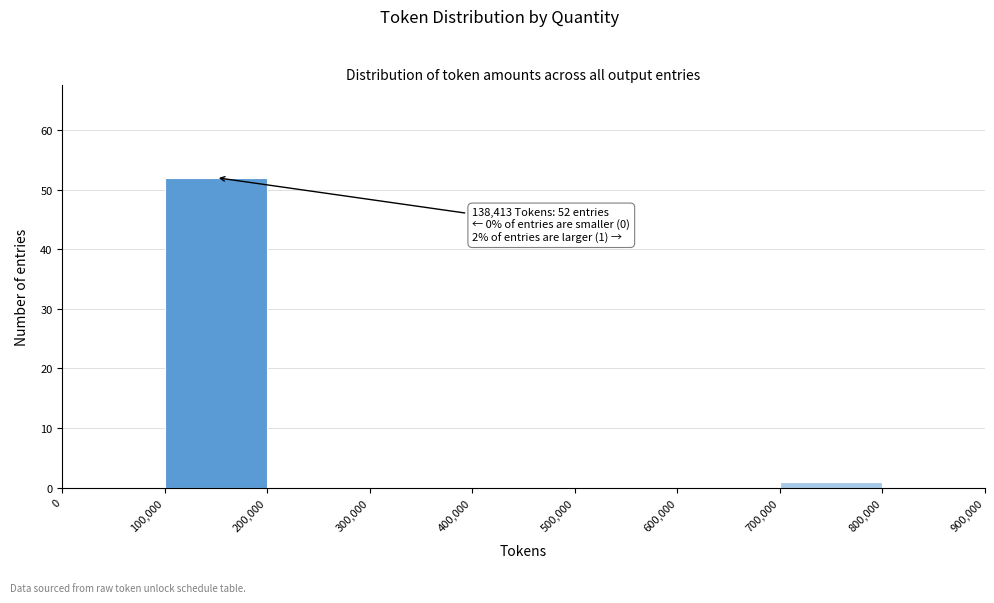

Which range on the x-axis has the tallest bar?

100,000 to 200,000